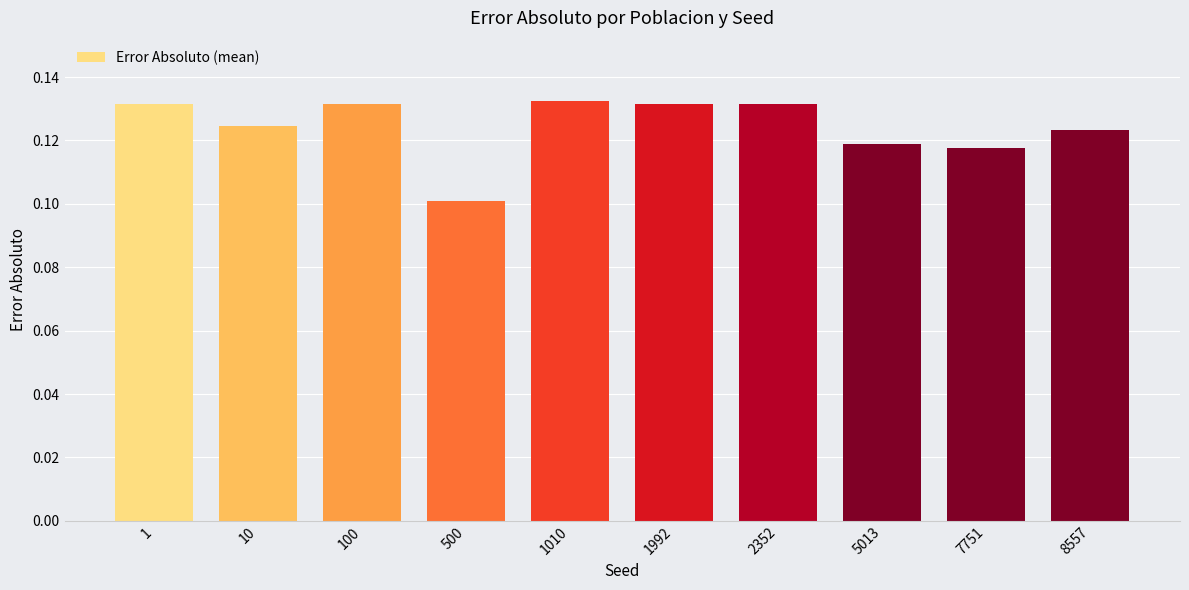

Does the chart contain stacked bars?

No